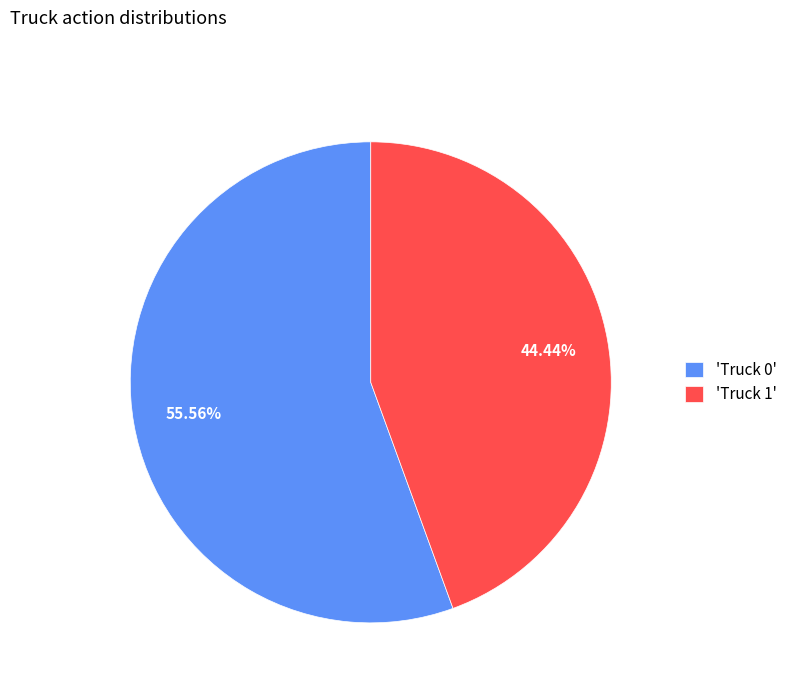

Between 'Truck 0' and 'Truck 1', which is larger?

'Truck 0'